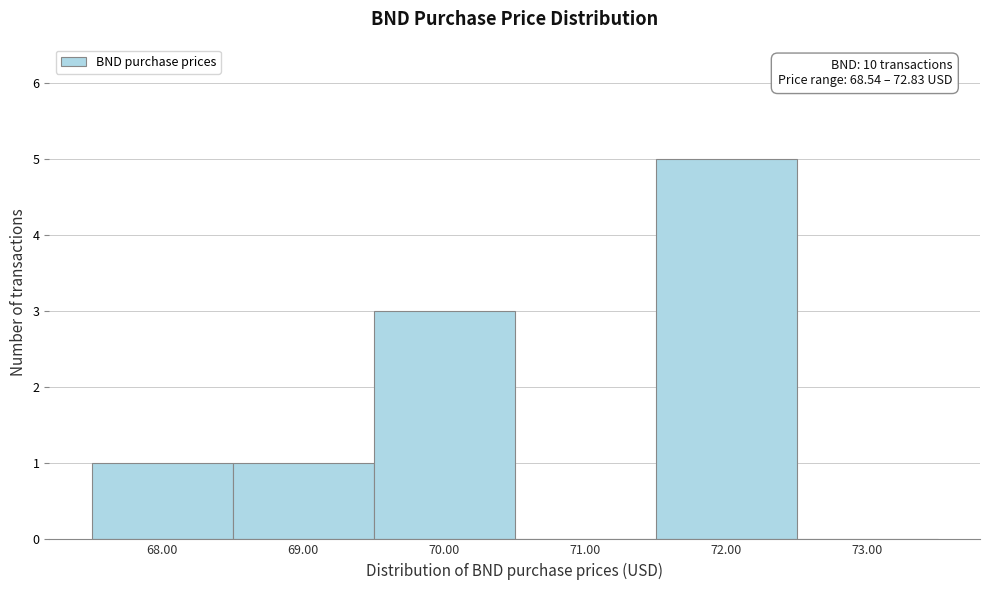

Reading left to right, transcribe all the data shown in this chart.

68.00=1	69.00=1	70.00=3	71.00=0	72.00=5	73.00=0